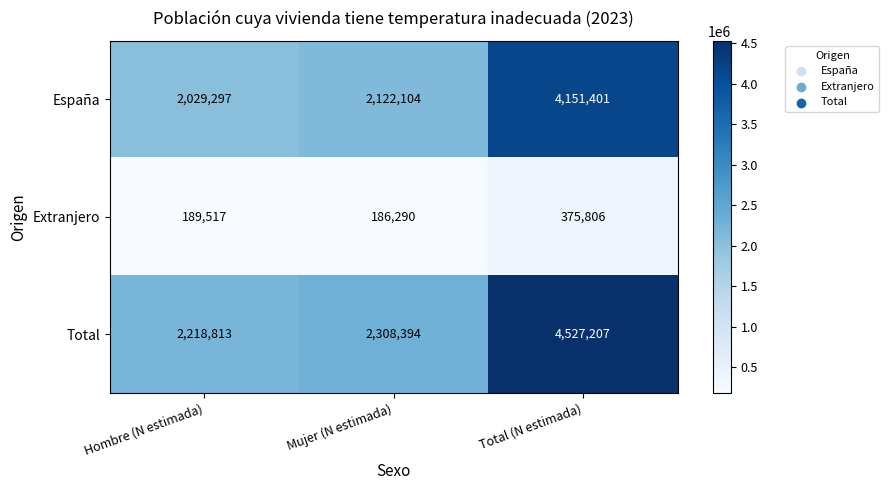

Which category has the lowest value across all series?

Mujer (N estimada)